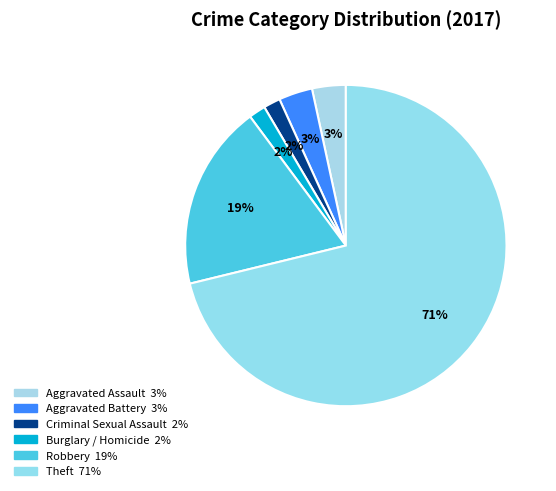

Rank the categories by value from highest to lowest.

Theft, Robbery, Aggravated Assault, Aggravated Battery, Criminal Sexual Assault, Burglary / Homicide